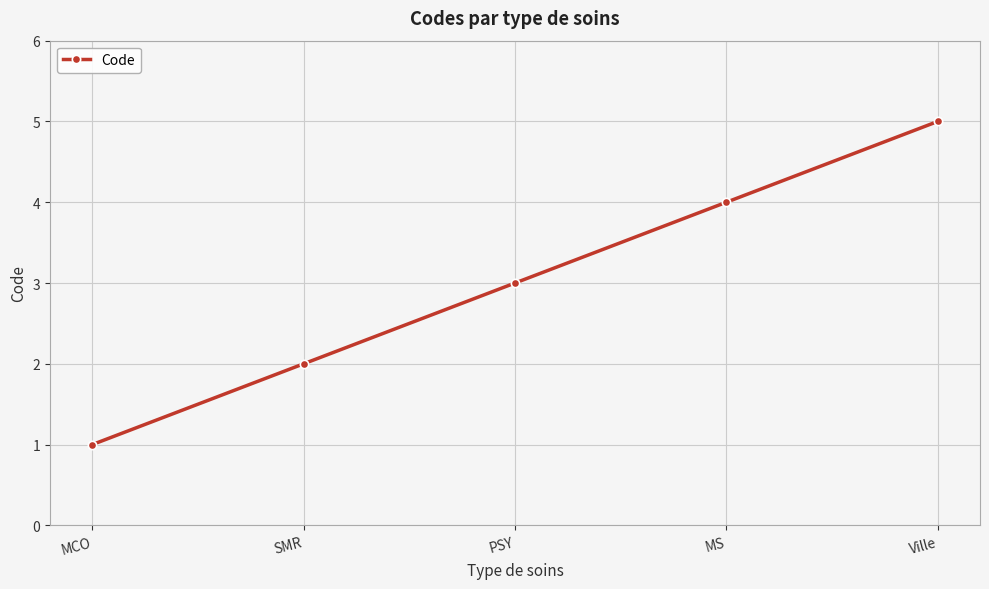

How many categories are shown in the chart?

5